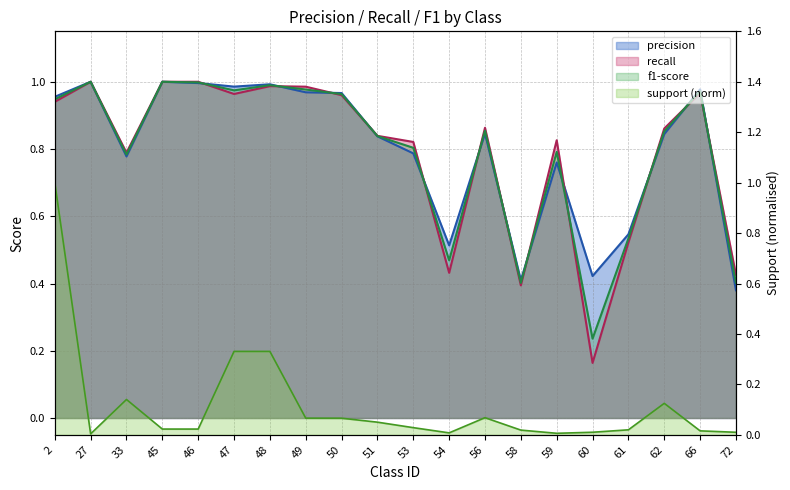

Which series has the widest spread of values?

support